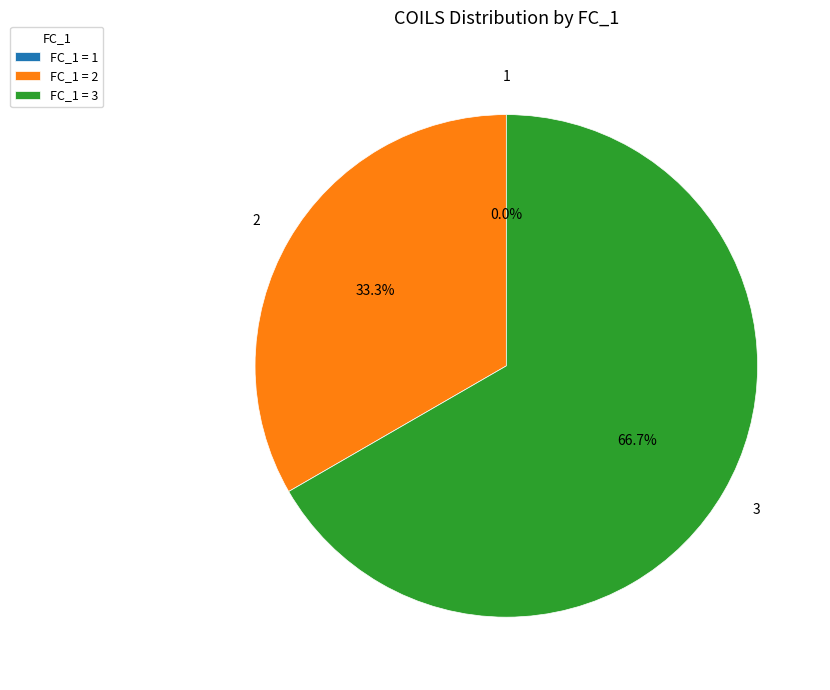

Which category has the smallest portion of the pie?

1